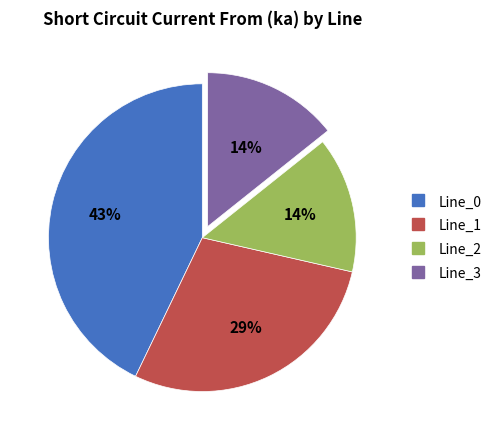

What is the largest slice in the pie chart?

Line_0